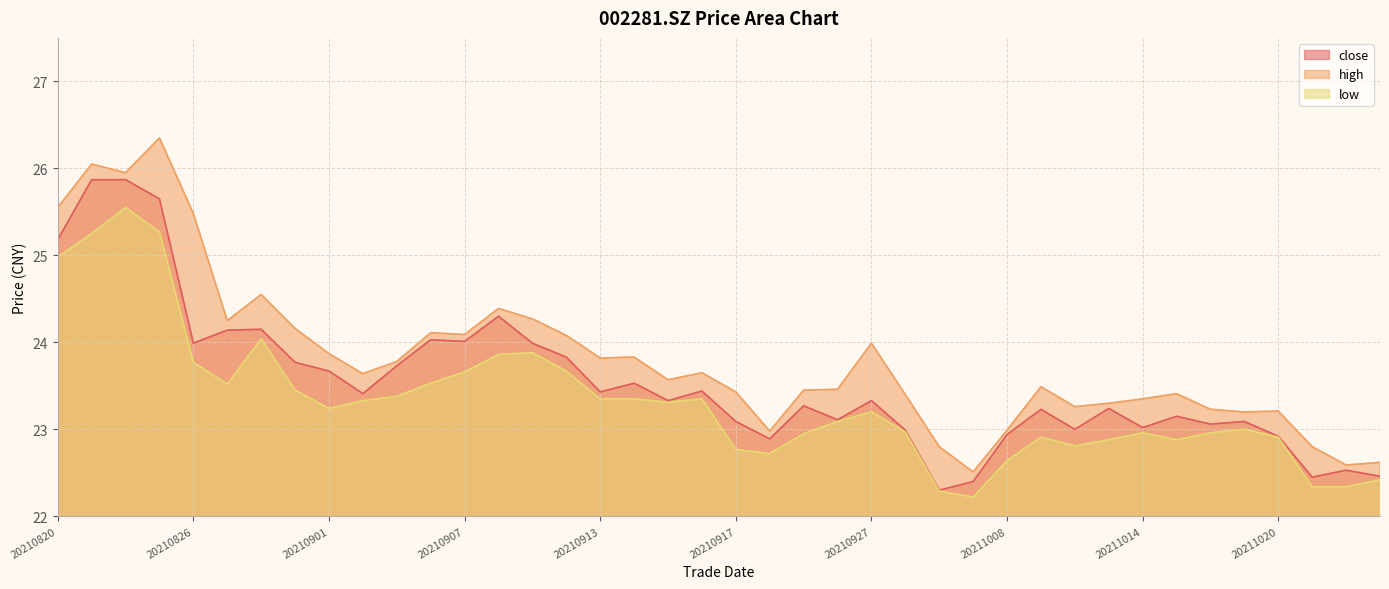

Which has a higher value, 20210922 or 20211022?

20210922